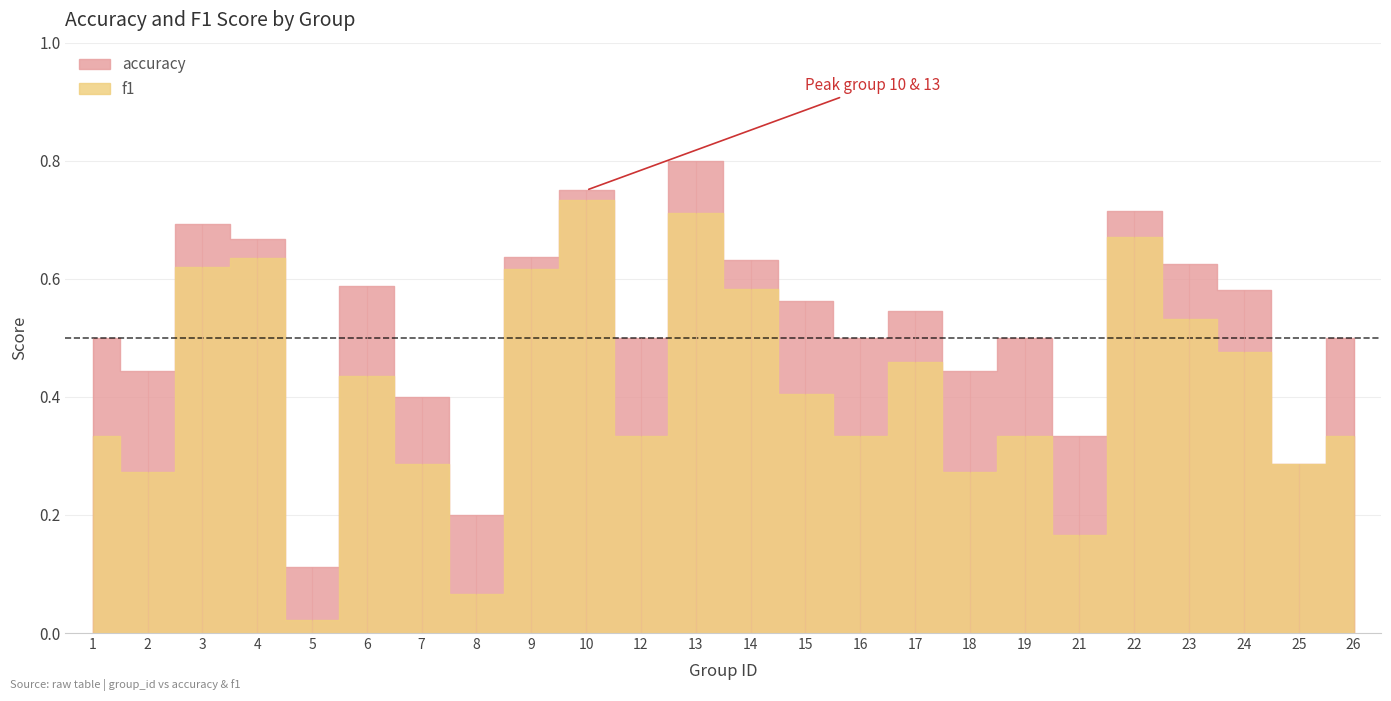

Reading left to right, list all the values displayed in this chart.

accuracy: 0.5	0.4	0.7	0.7	0.1	0.6	0.4	0.2	0.6	0.8	0.5	0.8	0.6	0.6	0.5	0.5	0.4	0.5	0.3	0.7	0.6	0.6	0.3	0.5
f1: 0.3	0.3	0.6	0.6	0.0	0.4	0.3	0.1	0.6	0.7	0.3	0.7	0.6	0.4	0.3	0.5	0.3	0.3	0.2	0.7	0.5	0.5	0.3	0.3